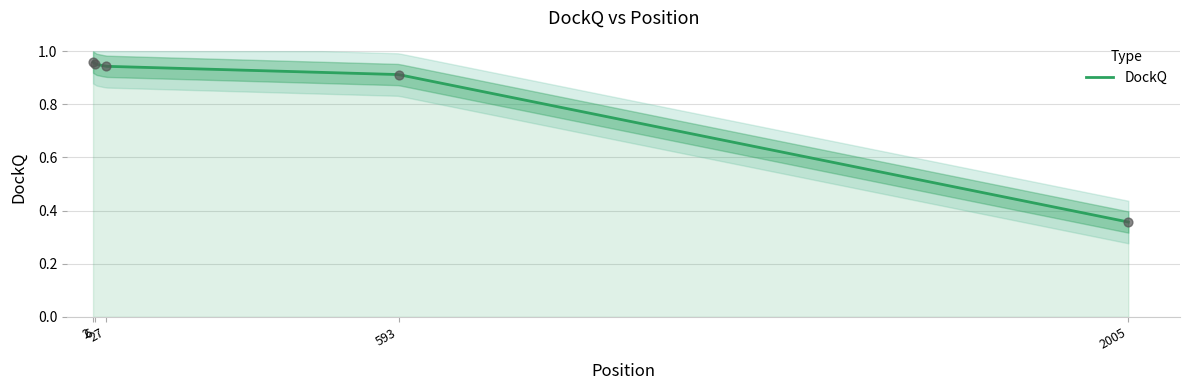

Between 593 and 27, which is larger?

27